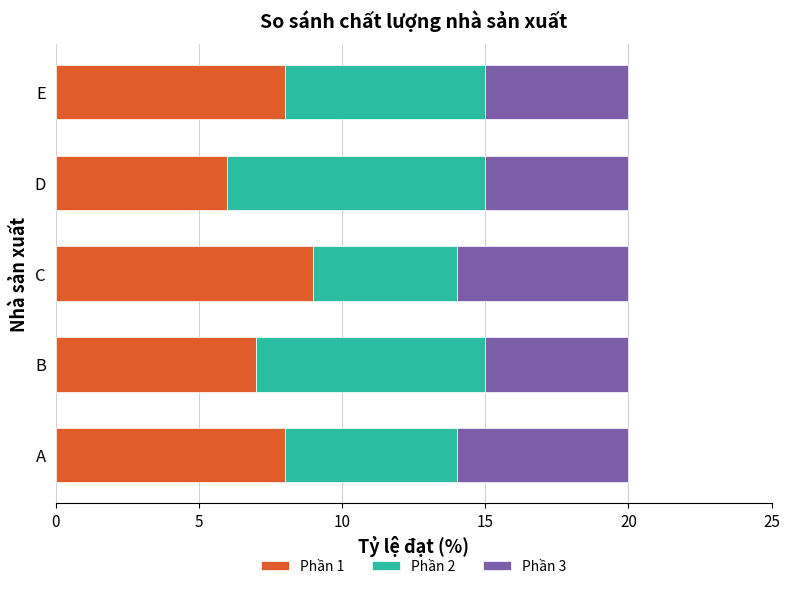

What is the total value across all series at B?

20